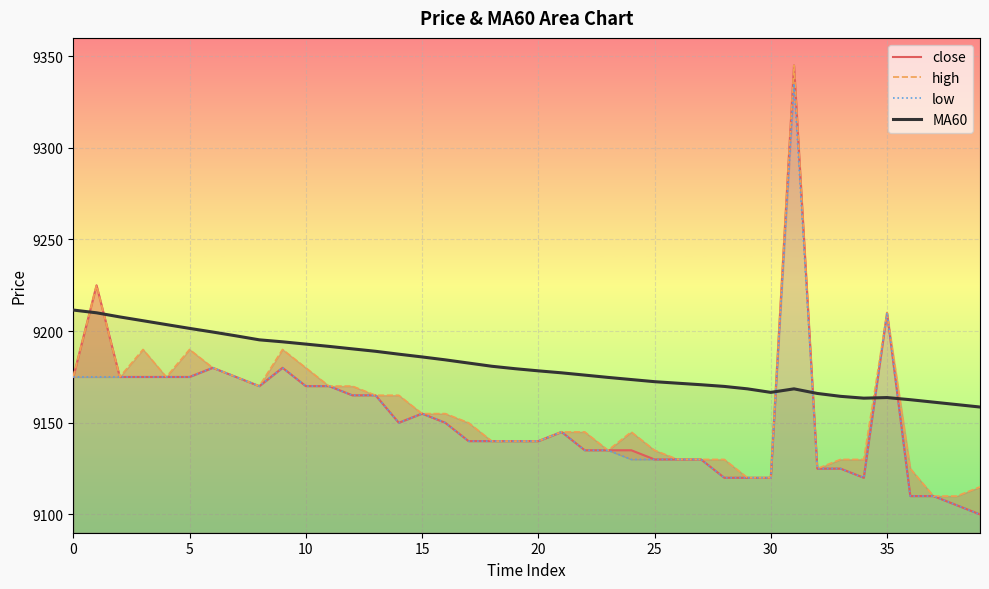

True or false: MA60 has more than 1 interior local peaks.

True